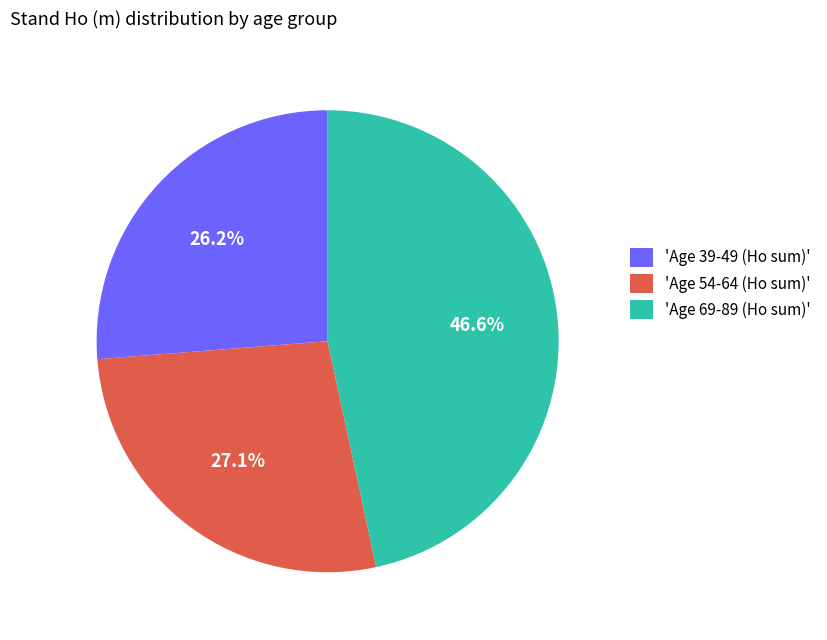

Which has a higher value, 'Age 39-49 (Ho sum)' or 'Age 69-89 (Ho sum)'?

'Age 69-89 (Ho sum)'